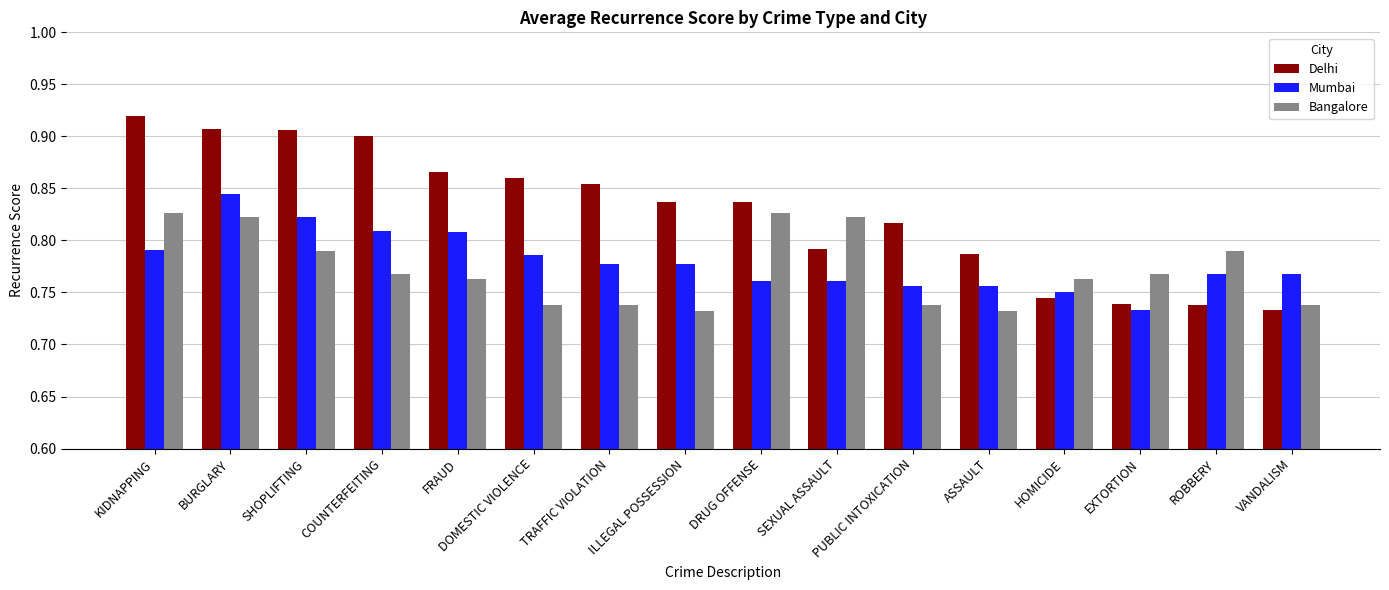

Which series has the largest range (max minus min)?

Delhi